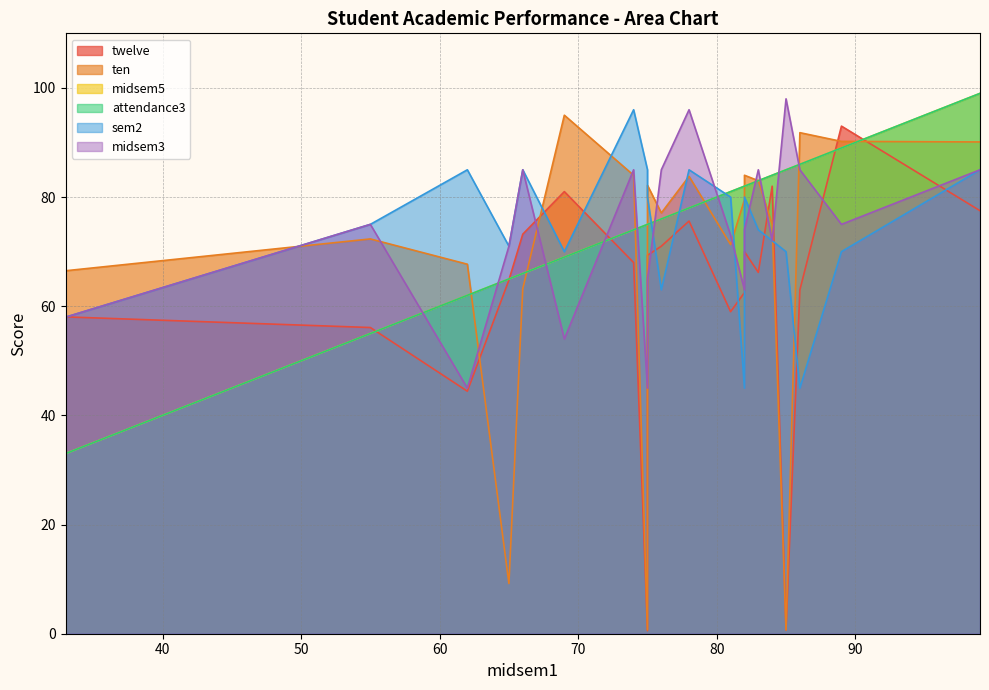

Which series has the largest total across all categories?

midsem5